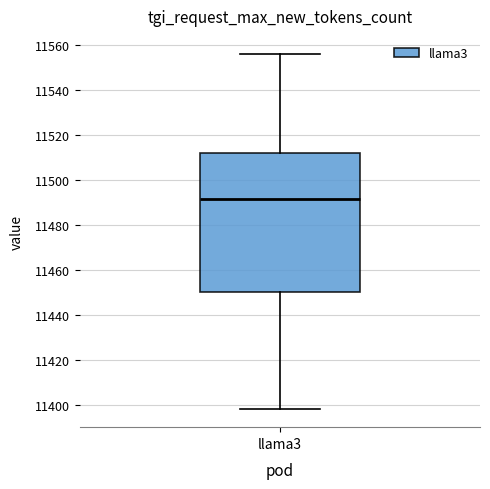

Where does the upper whisker of the box for llama3 end on the y-axis? The values are not printed on the chart, so give them approximately, as read against the axis.

11556